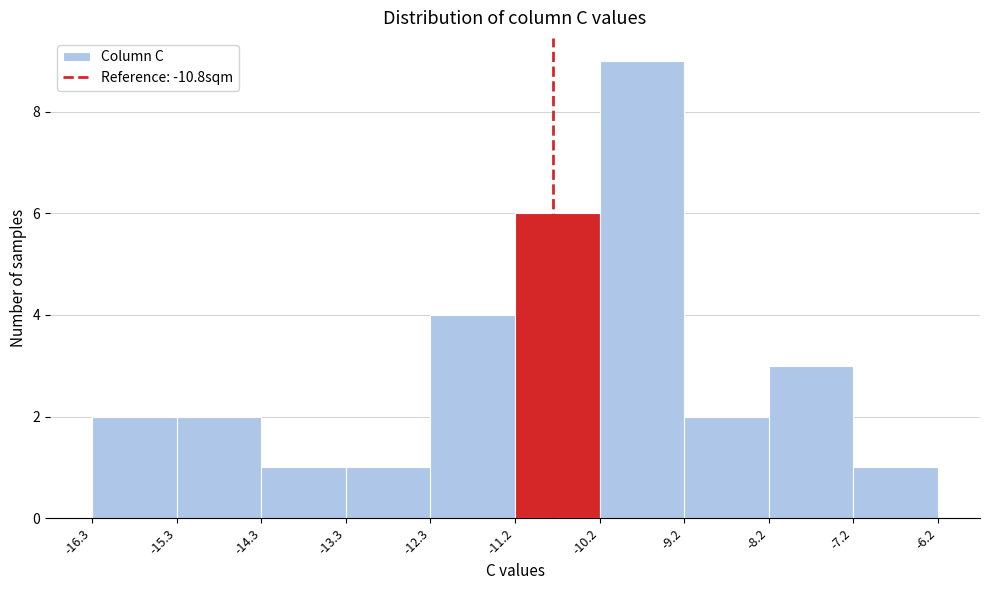

Which range on the x-axis has the tallest bar?

-10.2 to -9.2